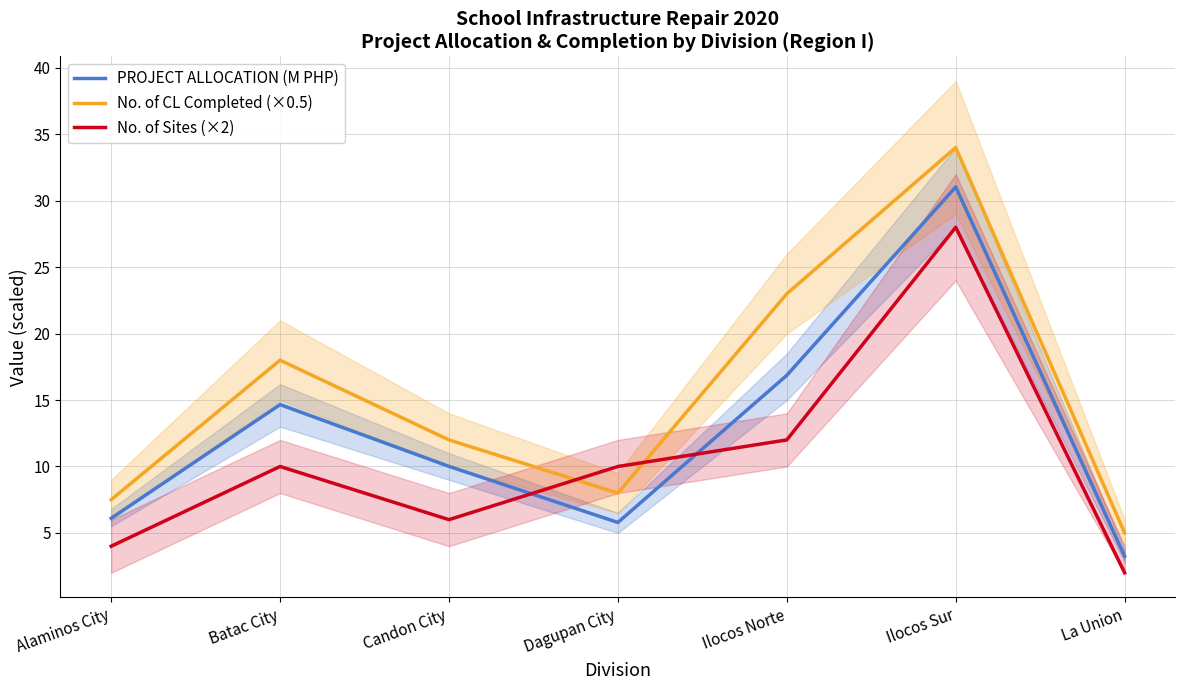

What is the total value across all series at Ilocos Sur?

93.0